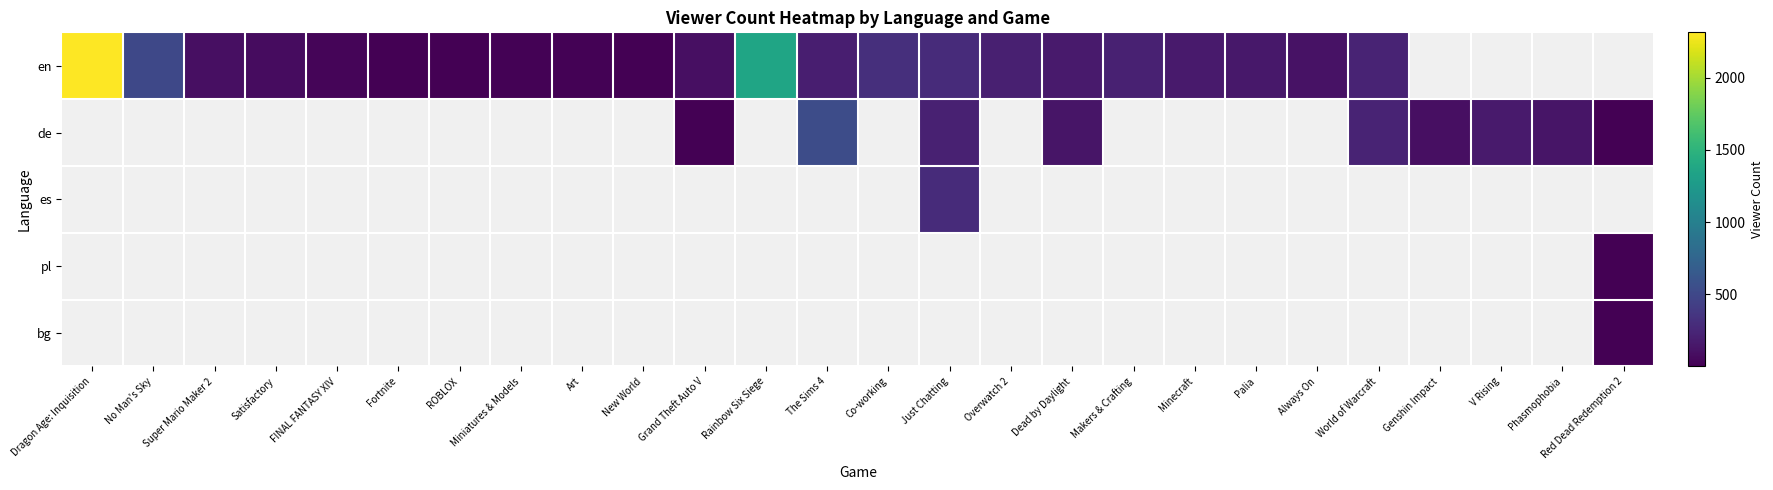

At how many categories does at least one series exceed 2258?

1